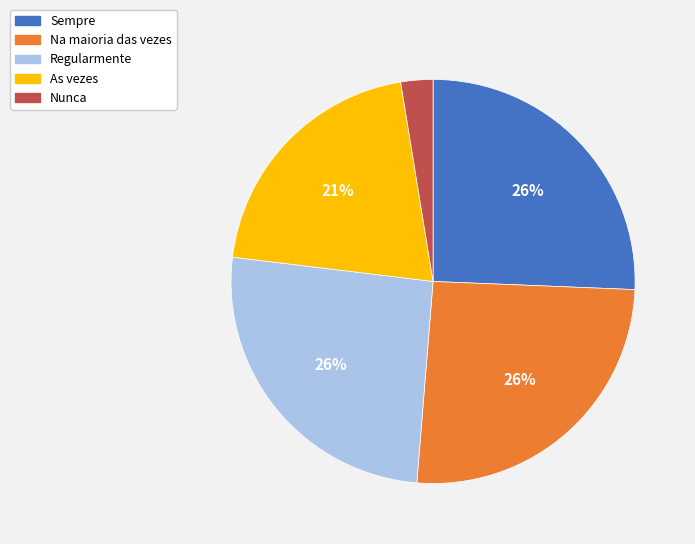

Which slice is the smallest?

Nunca